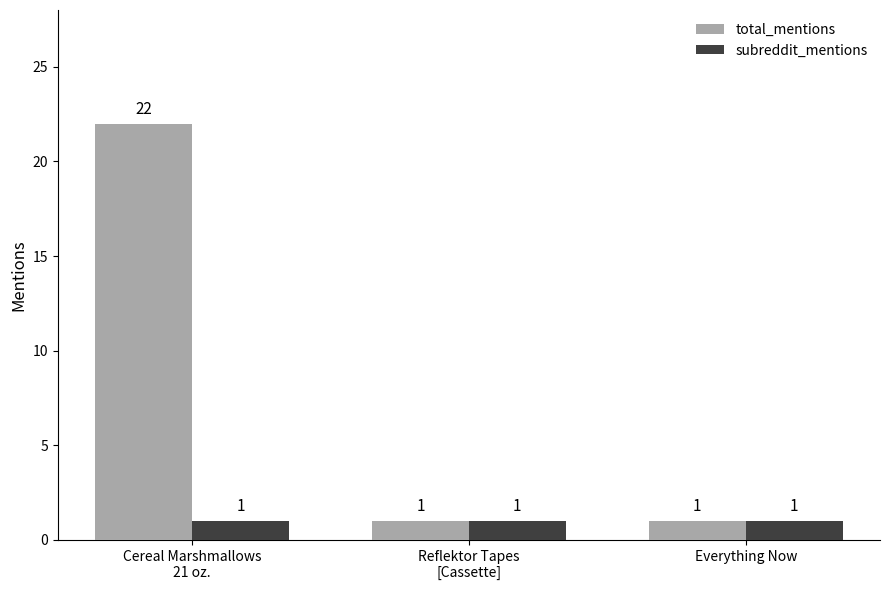

How many bars are there in each group?

2